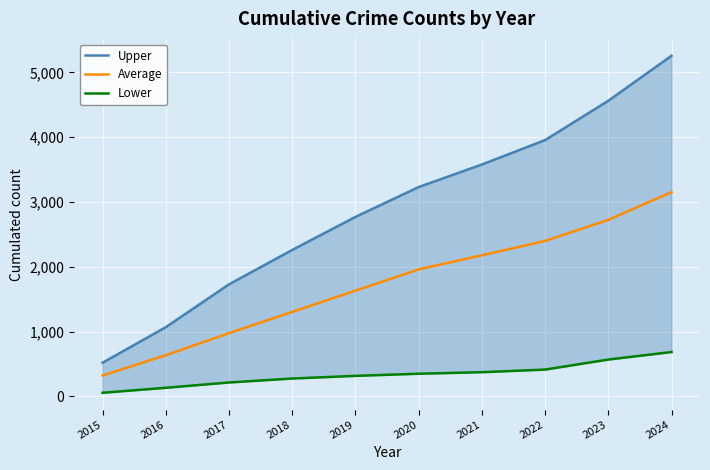

How many lines are shown in the chart?

3